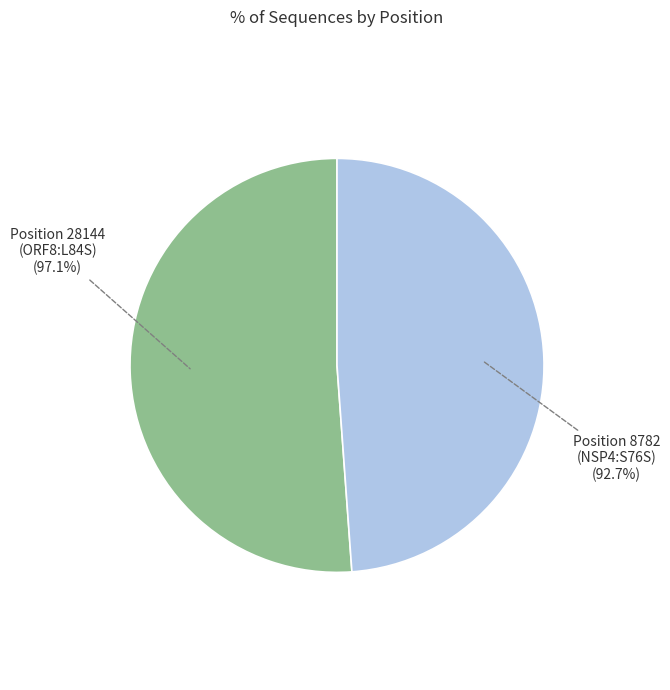

To the nearest percent, what portion does 8782 (NSP4:S76S) represent?

49%